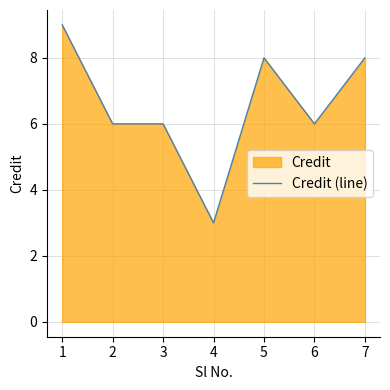

What is the sum of the values at 2 and 1?

15